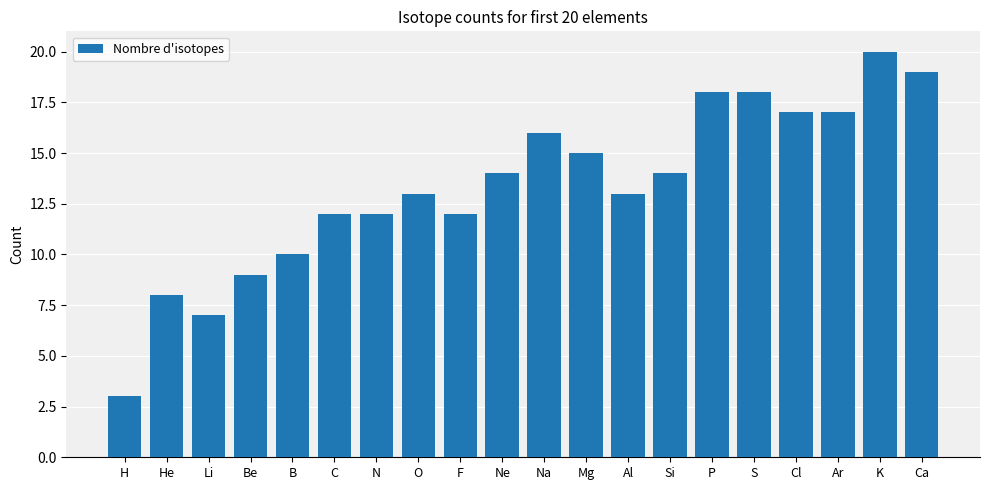

What is the value of the 1st bar from the left?

3